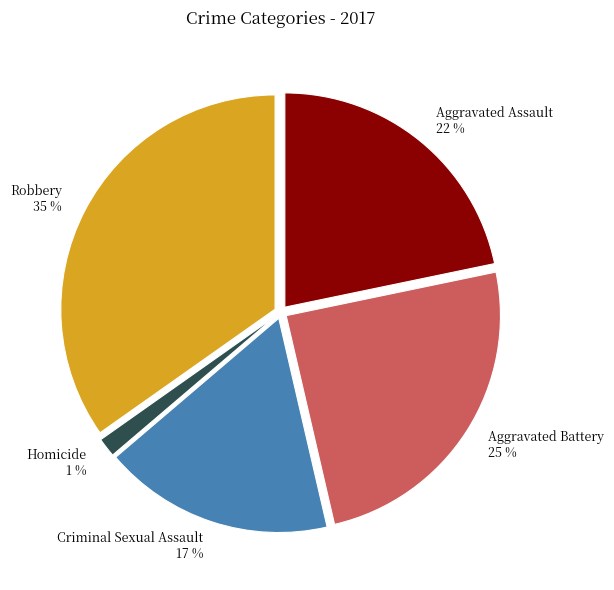

To the nearest percent, what percentage of the pie is Robbery?

35%